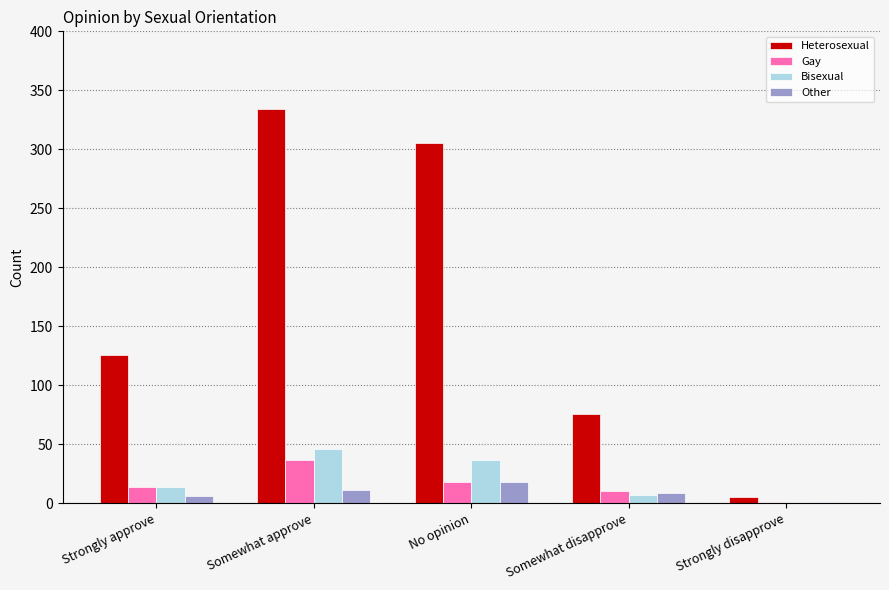

The Heterosexual series shows 305 at No opinion. True or false?

True